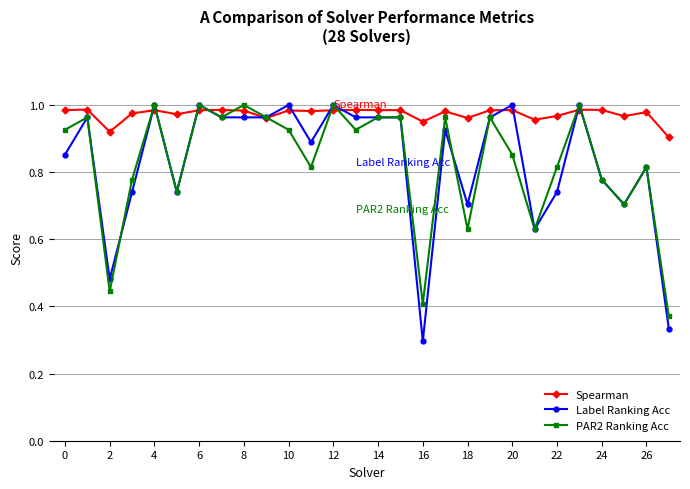

Which series has the widest spread of values?

Label Ranking Acc